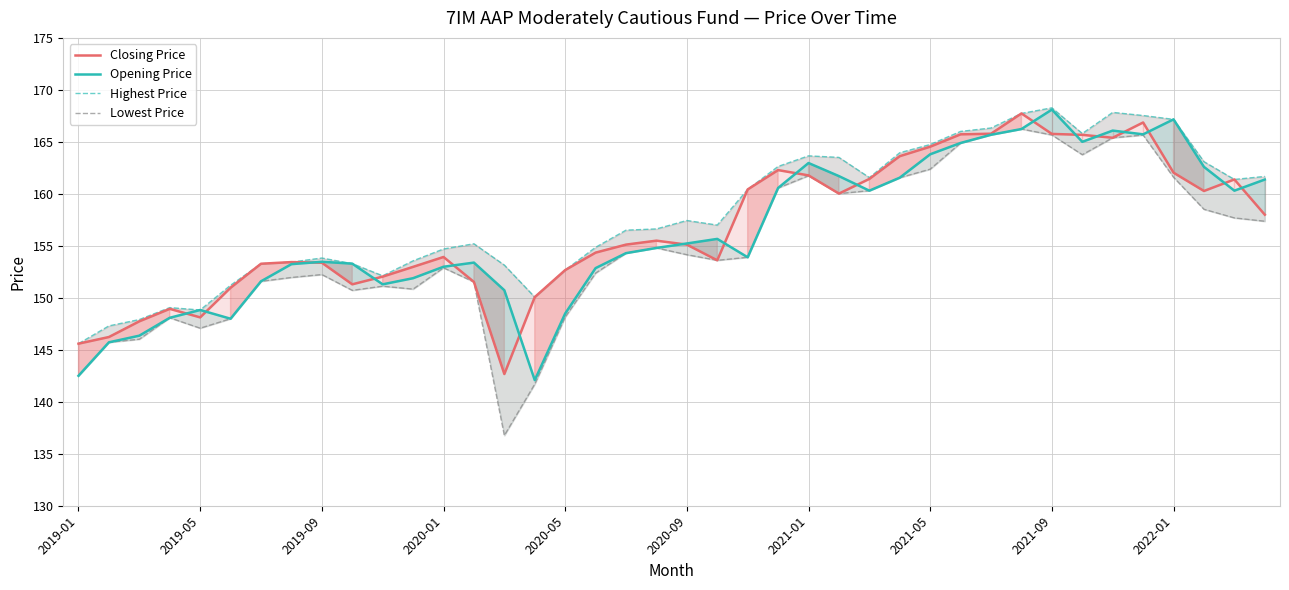

At 27, list the series in order from smallest to largest.

Opening Price, Lowest Price, Closing Price, Highest Price